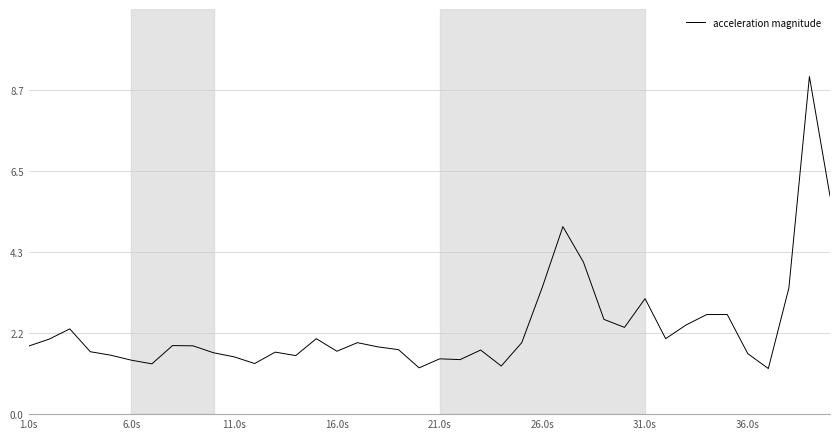

What is the difference between the maximum and minimum values?

7.8